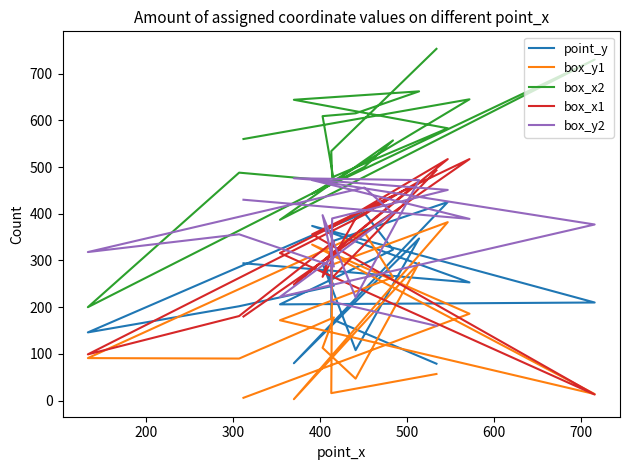

Rank the series by their maximum value, from highest to lowest.

box_x2, box_x1, box_y2, point_y, box_y1